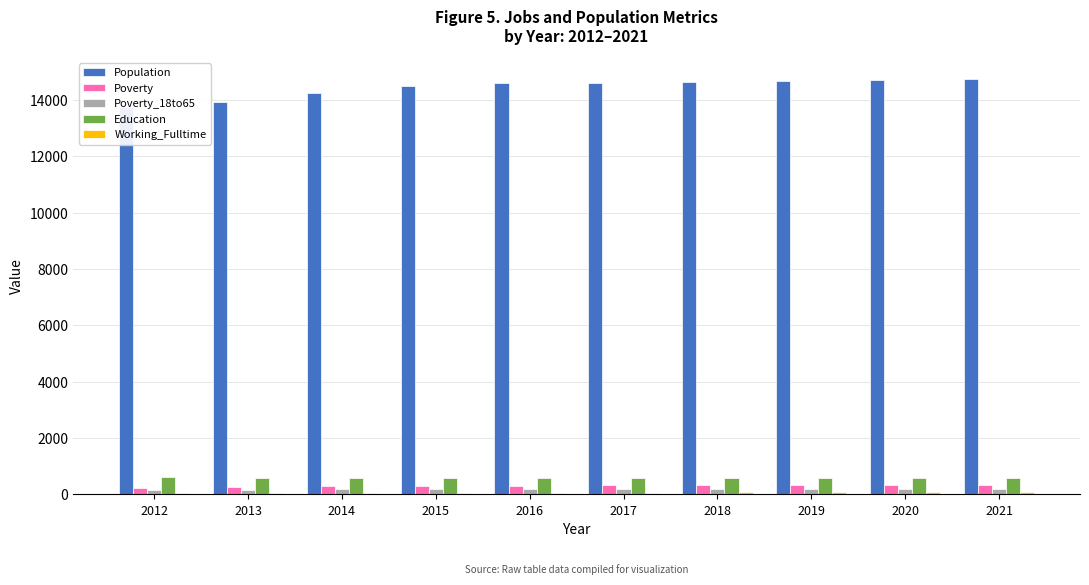

What is the value of the Poverty_18to65 bar at the 5th from the left?

193